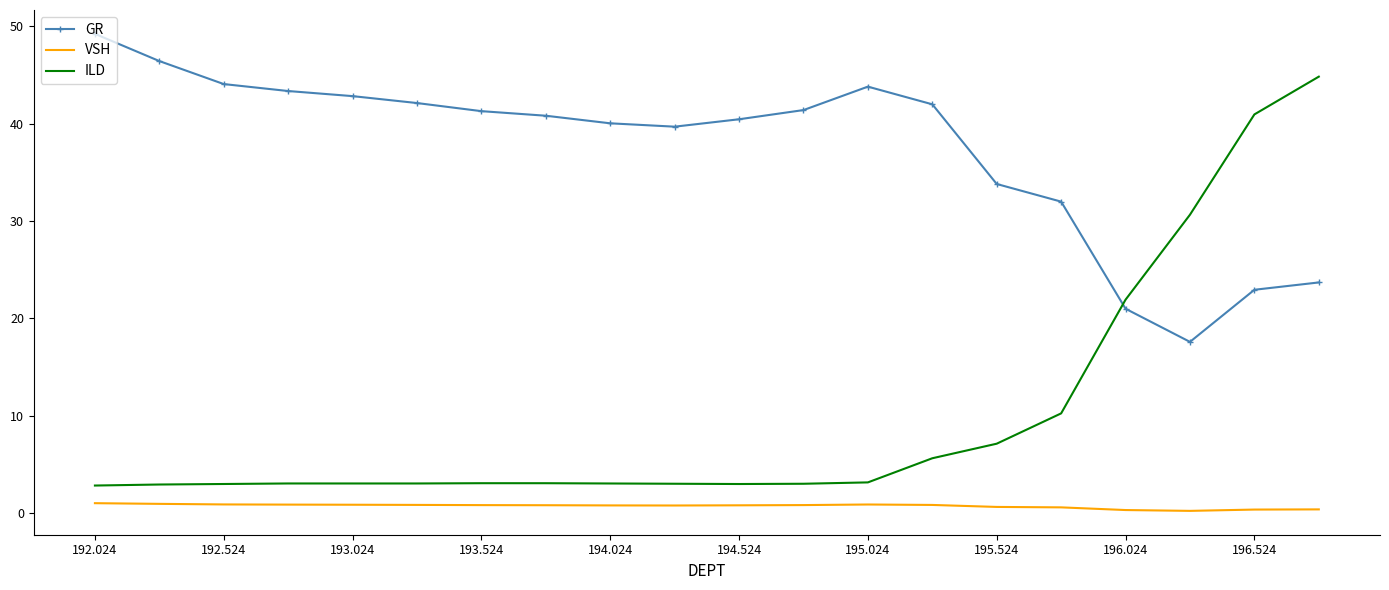

Which series has the widest spread of values?

ILD